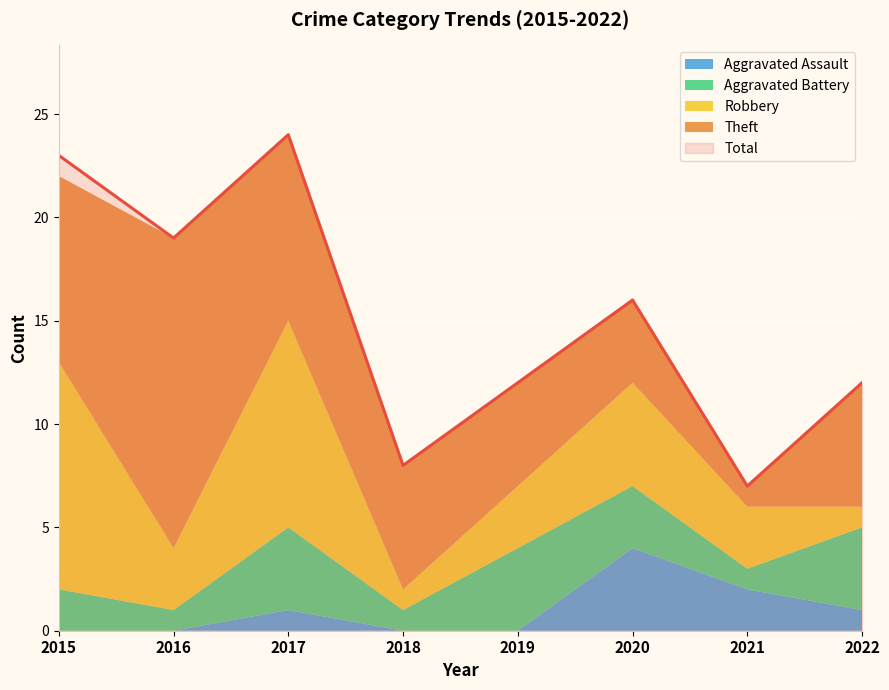

Which category has the lowest value in the Aggravated Battery series?

2016